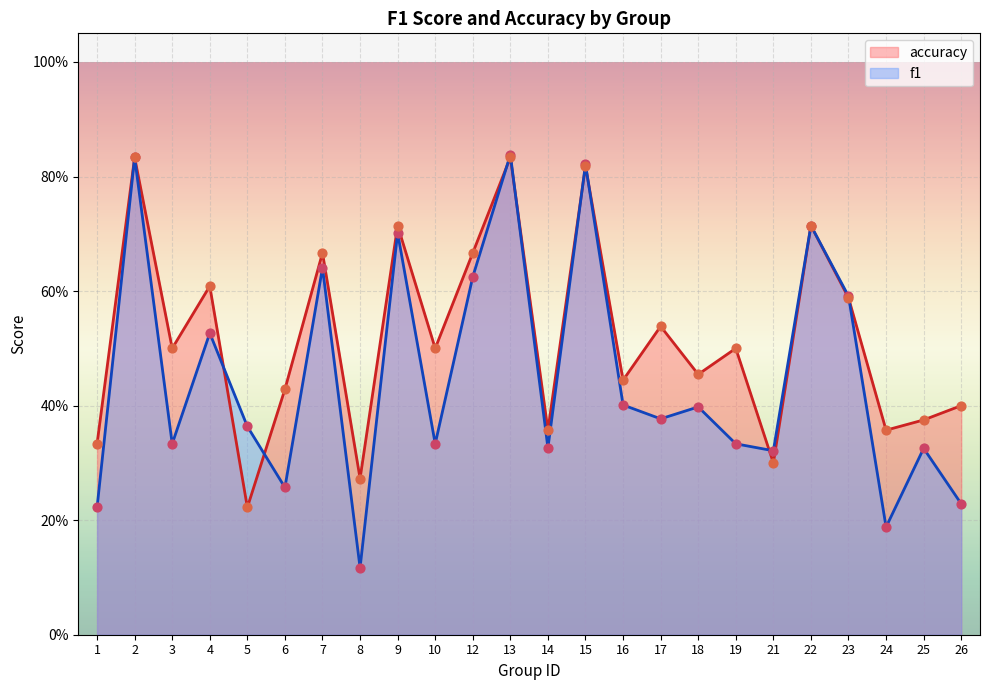

Which series contains the highest Y value?

f1